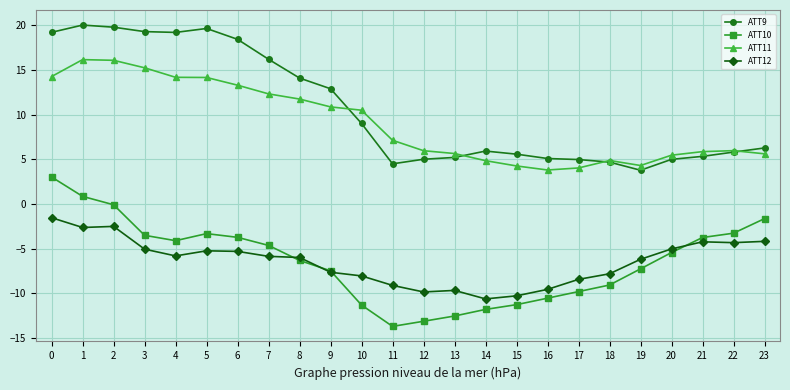

True or false: ATT10 has more than 0 points higher than both neighbors.

True